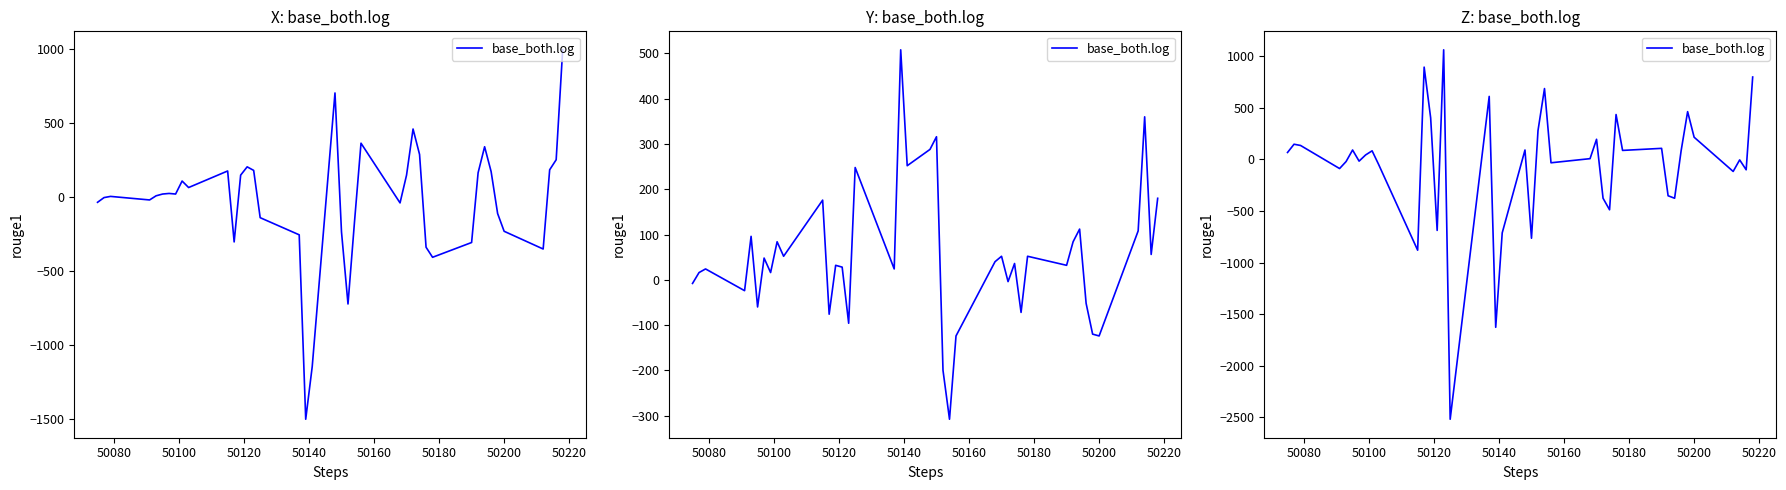

How many values are below 68?

20